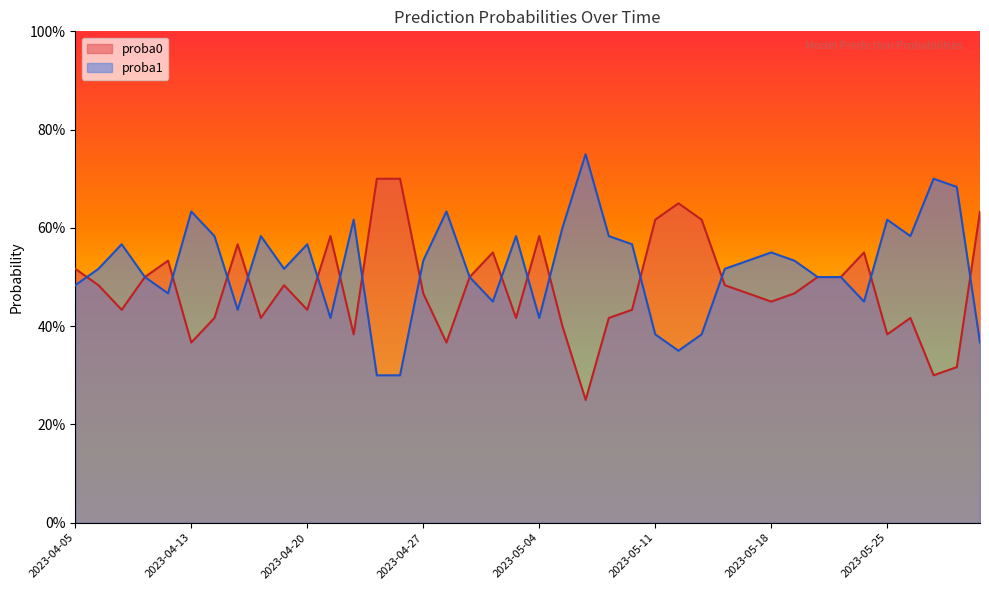

Reading left to right, list all the values displayed in this chart.

proba0: 2023-04-05=0.5	2023-04-06=0.5	2023-04-10=0.4	2023-04-11=0.5	2023-04-12=0.5	2023-04-13=0.4	2023-04-14=0.4	2023-04-17=0.6	2023-04-18=0.4	2023-04-19=0.5	2023-04-20=0.4	2023-04-21=0.6	2023-04-24=0.4	2023-04-25=0.7	2023-04-26=0.7	2023-04-27=0.5	2023-04-28=0.4	2023-05-01=0.5	2023-05-02=0.6	2023-05-03=0.4	2023-05-04=0.6	2023-05-05=0.4	2023-05-08=0.2	2023-05-09=0.4	2023-05-10=0.4	2023-05-11=0.6	2023-05-12=0.7	2023-05-15=0.6	2023-05-16=0.5	2023-05-17=0.5	2023-05-18=0.5	2023-05-19=0.5	2023-05-22=0.5	2023-05-23=0.5	2023-05-24=0.6	2023-05-25=0.4	2023-05-26=0.4	2023-05-30=0.3	2023-05-31=0.3	2023-06-01=0.6
proba1: 2023-04-05=0.5	2023-04-06=0.5	2023-04-10=0.6	2023-04-11=0.5	2023-04-12=0.5	2023-04-13=0.6	2023-04-14=0.6	2023-04-17=0.4	2023-04-18=0.6	2023-04-19=0.5	2023-04-20=0.6	2023-04-21=0.4	2023-04-24=0.6	2023-04-25=0.3	2023-04-26=0.3	2023-04-27=0.5	2023-04-28=0.6	2023-05-01=0.5	2023-05-02=0.5	2023-05-03=0.6	2023-05-04=0.4	2023-05-05=0.6	2023-05-08=0.8	2023-05-09=0.6	2023-05-10=0.6	2023-05-11=0.4	2023-05-12=0.3	2023-05-15=0.4	2023-05-16=0.5	2023-05-17=0.5	2023-05-18=0.6	2023-05-19=0.5	2023-05-22=0.5	2023-05-23=0.5	2023-05-24=0.5	2023-05-25=0.6	2023-05-26=0.6	2023-05-30=0.7	2023-05-31=0.7	2023-06-01=0.4